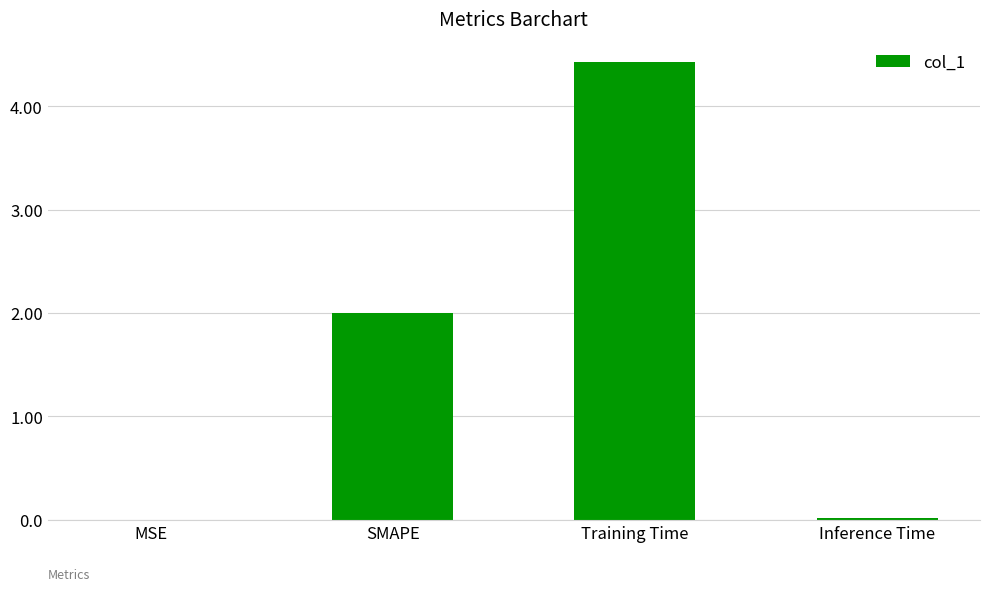

What is the sum of all values?

6.4